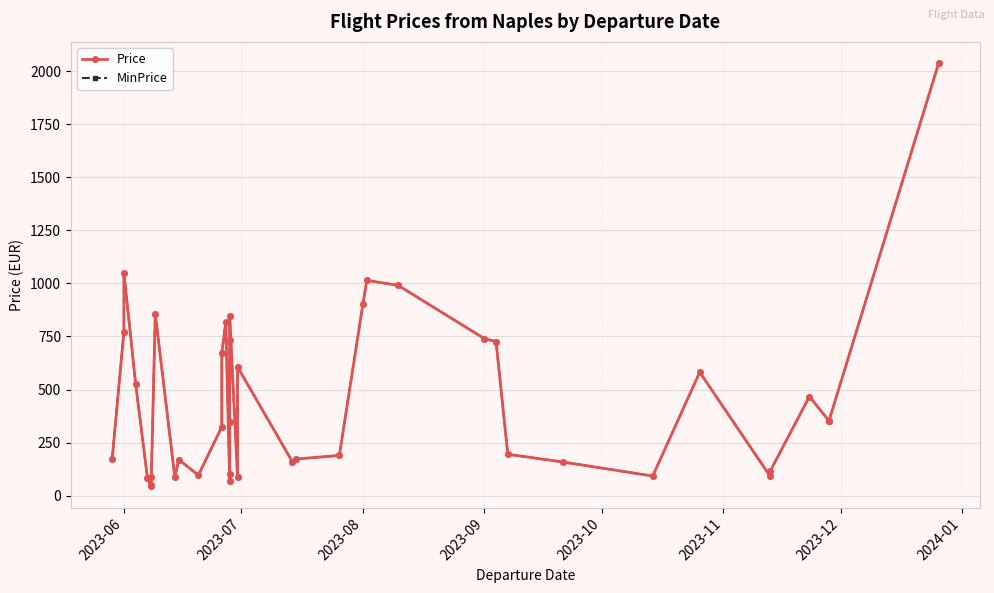

True or false: Price and MinPrice intersect in this chart.

False